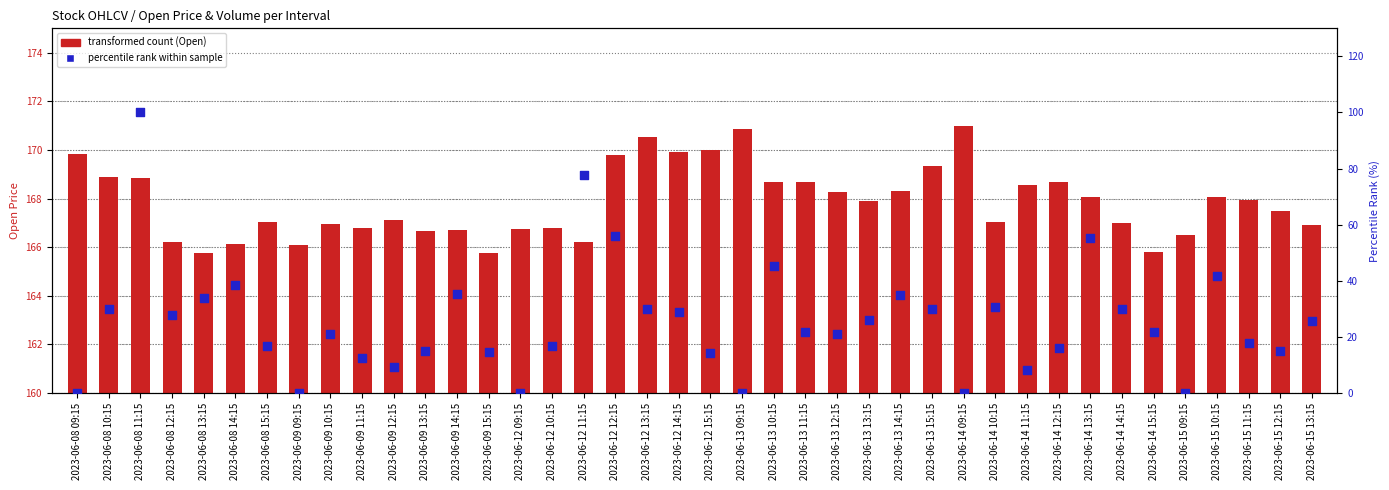

At how many categories does at least one series exceed 61?

40